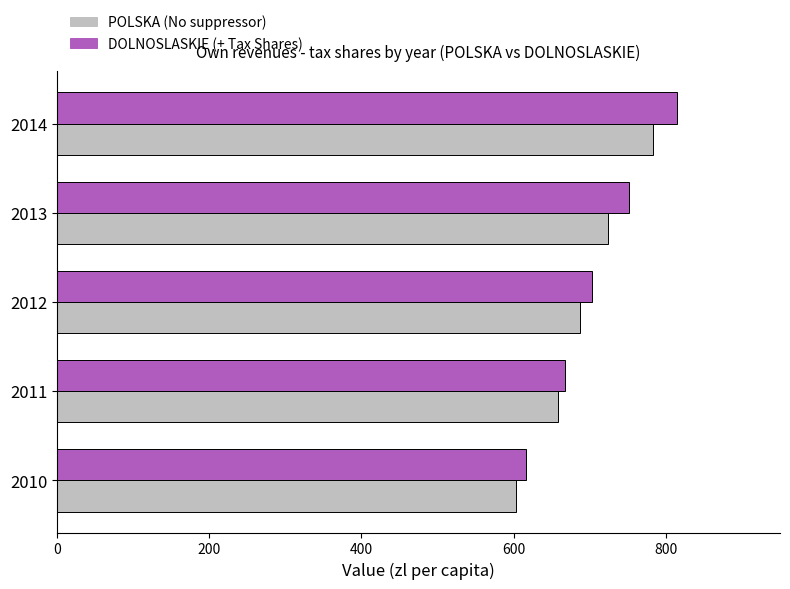

Which label corresponds to the largest value in the chart?

2014